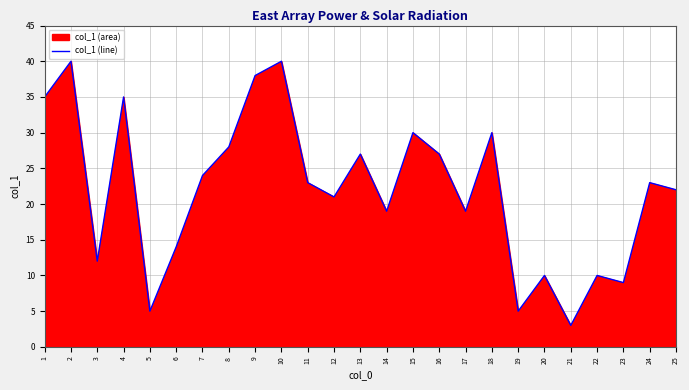

Between 2 and 9, which is larger?

2